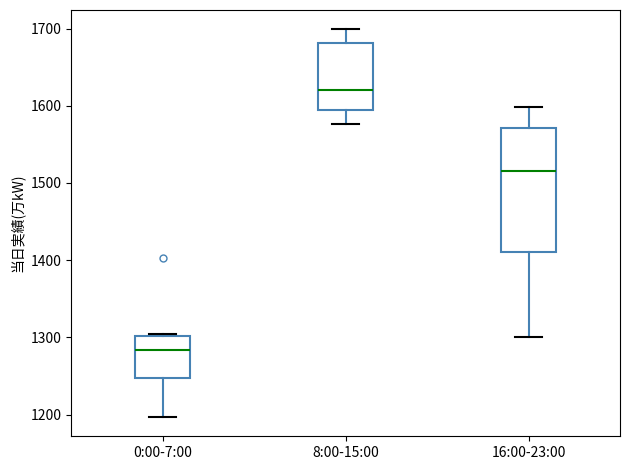

Where does the median line of the box for 8:00-15:00 sit on the y-axis? The values are not printed on the chart, so give them approximately, as read against the axis.

1620